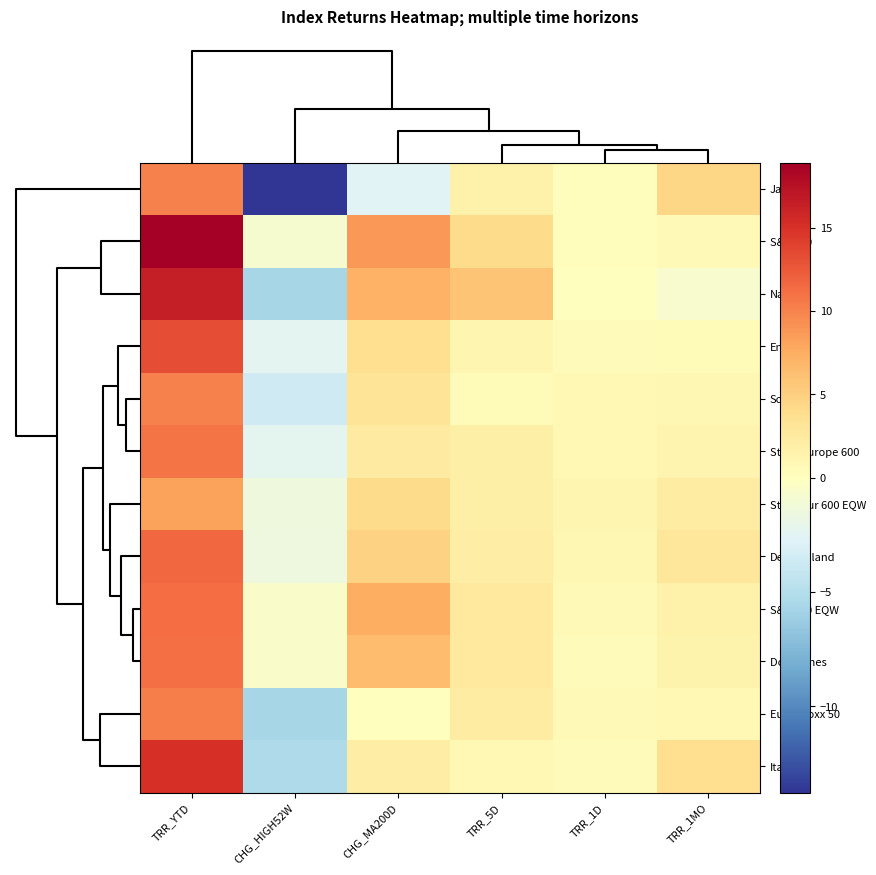

Which category has the lowest value across all series?

CHG_HIGH52W